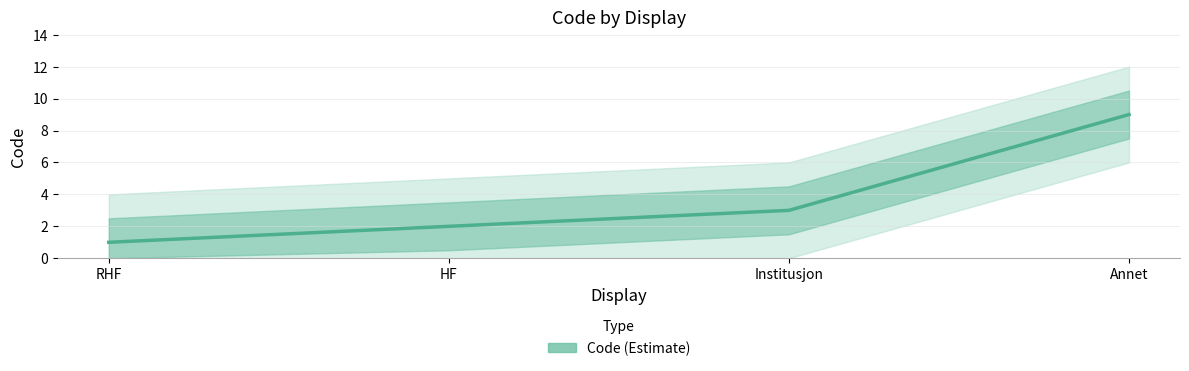

Where is the data nearest to the value 5?

Institusjon